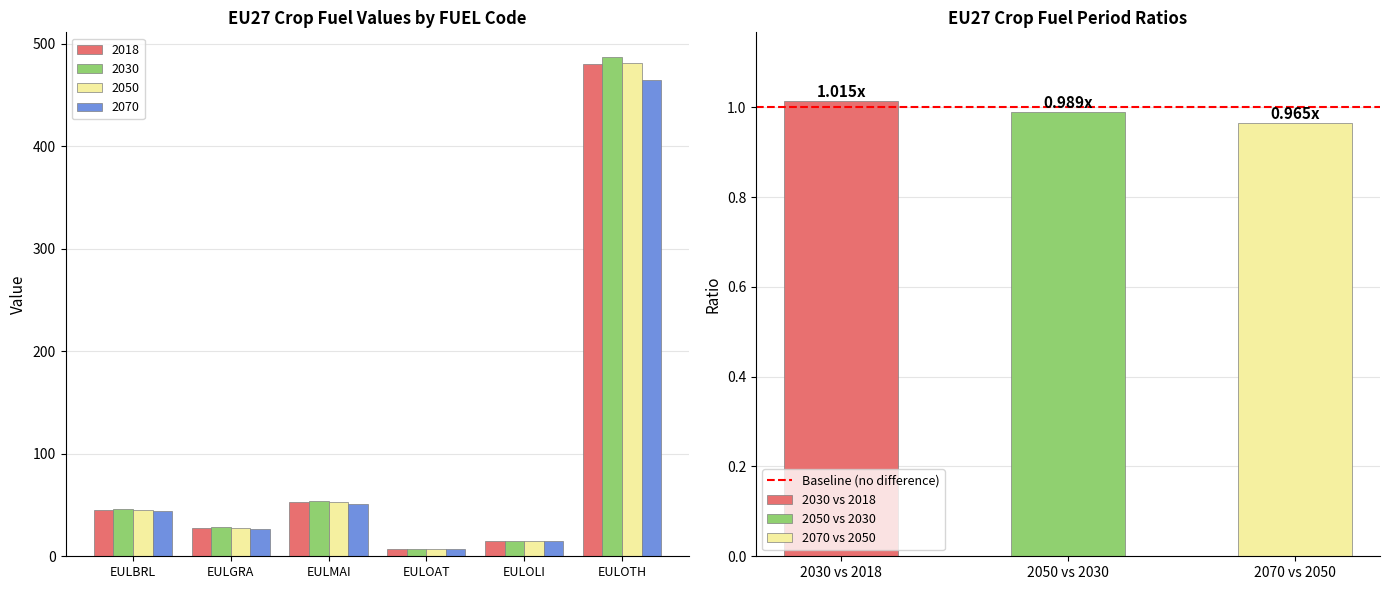

True or false: 2030 has a value of 99.8 at EULOTH.

False